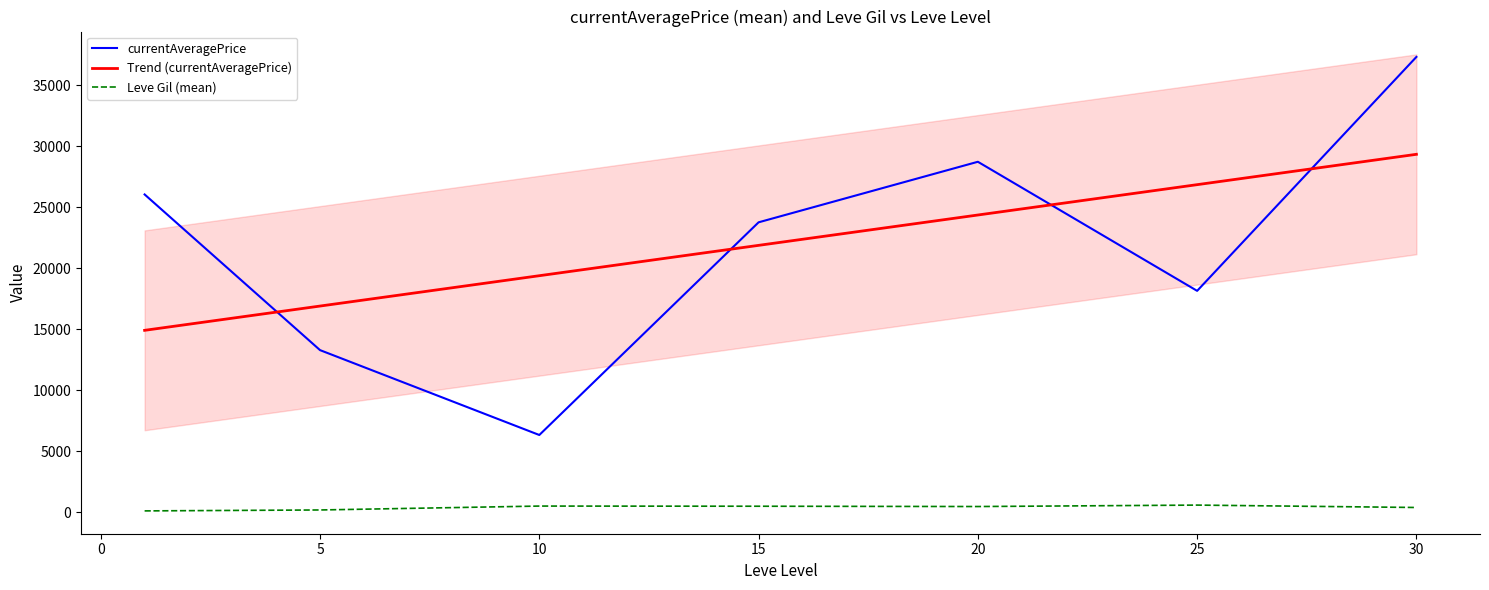

What is the value of the currentAveragePrice point at the 7th from the left?

37310.1